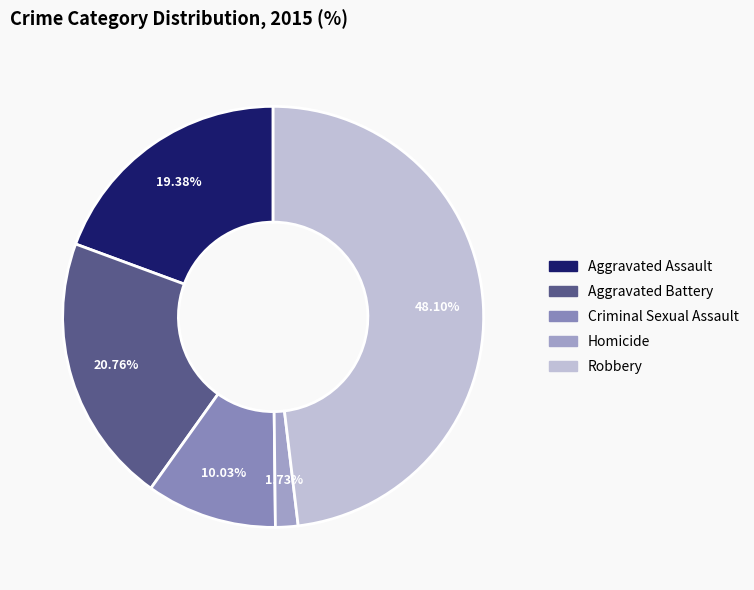

Is there any slice that represents more than half of the pie?

No